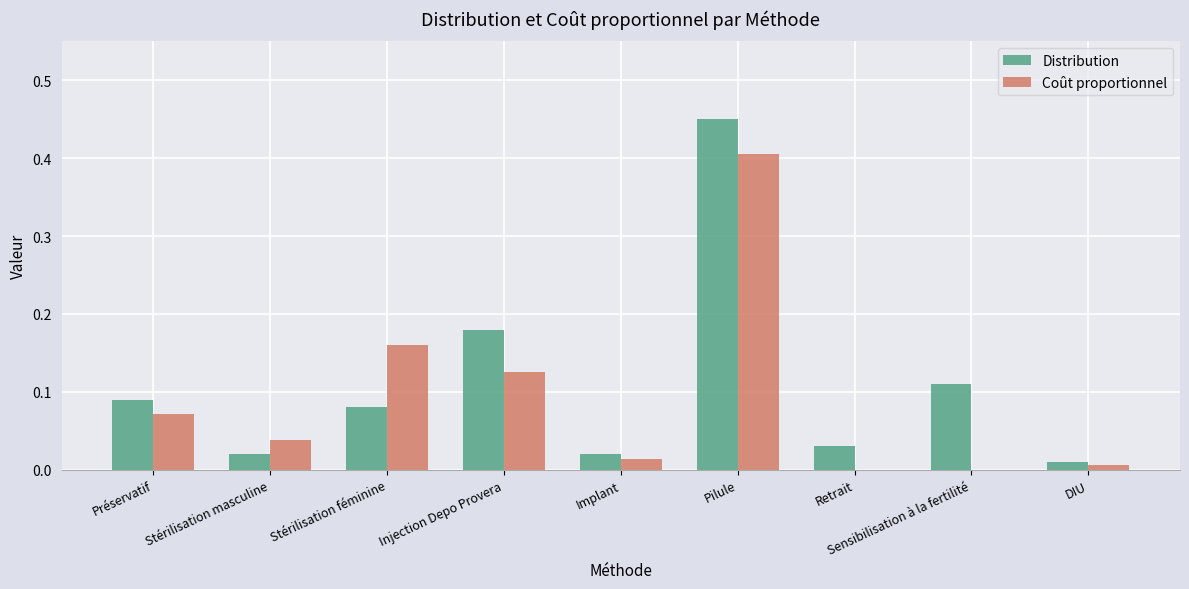

Which series has the largest range (max minus min)?

Distribution